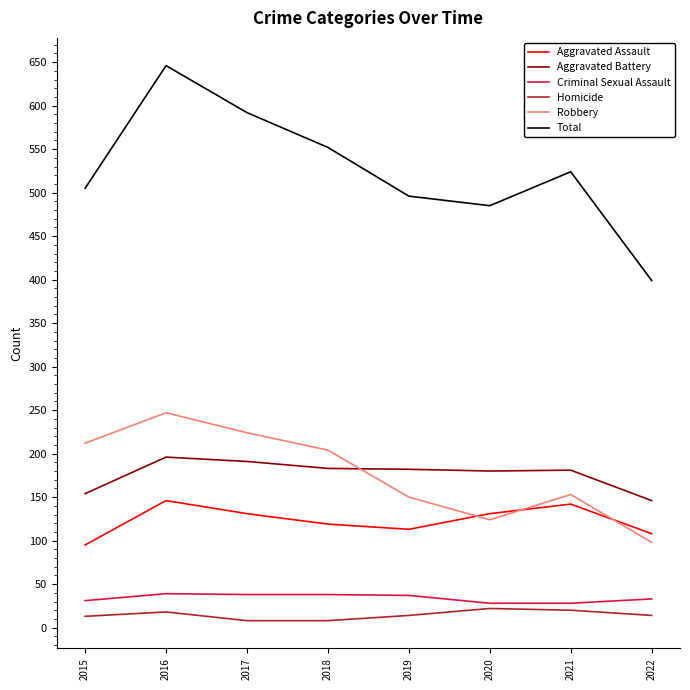

Where is the first local minimum for Aggravated Assault?

2019